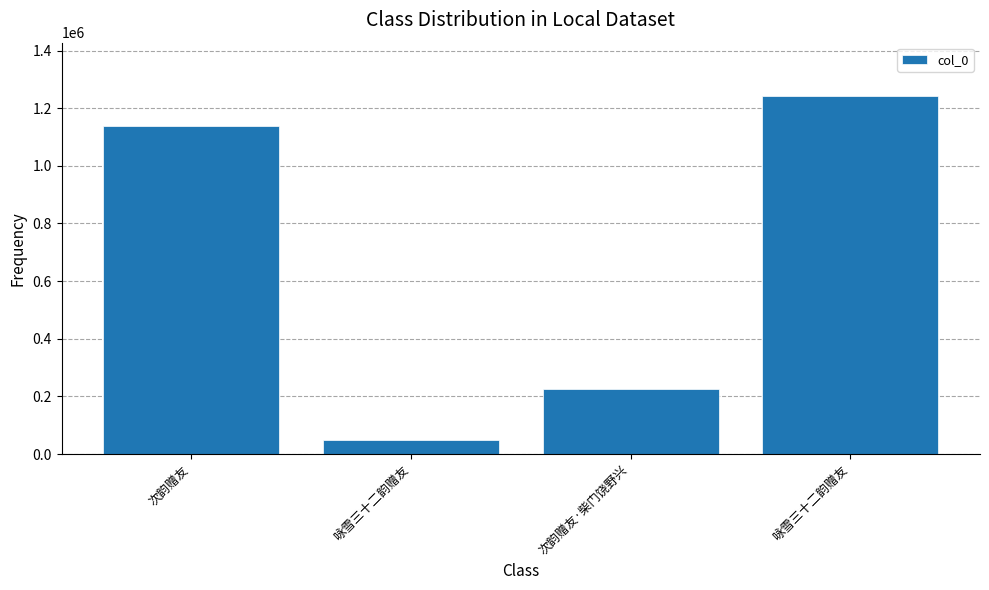

Are the bars horizontal?

No